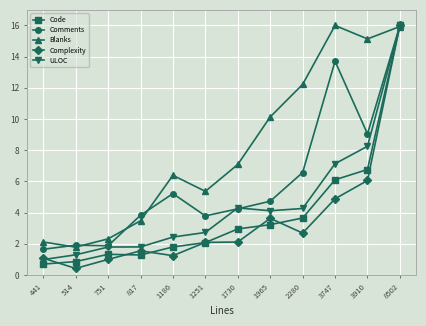

How many lines are shown in the chart?

5